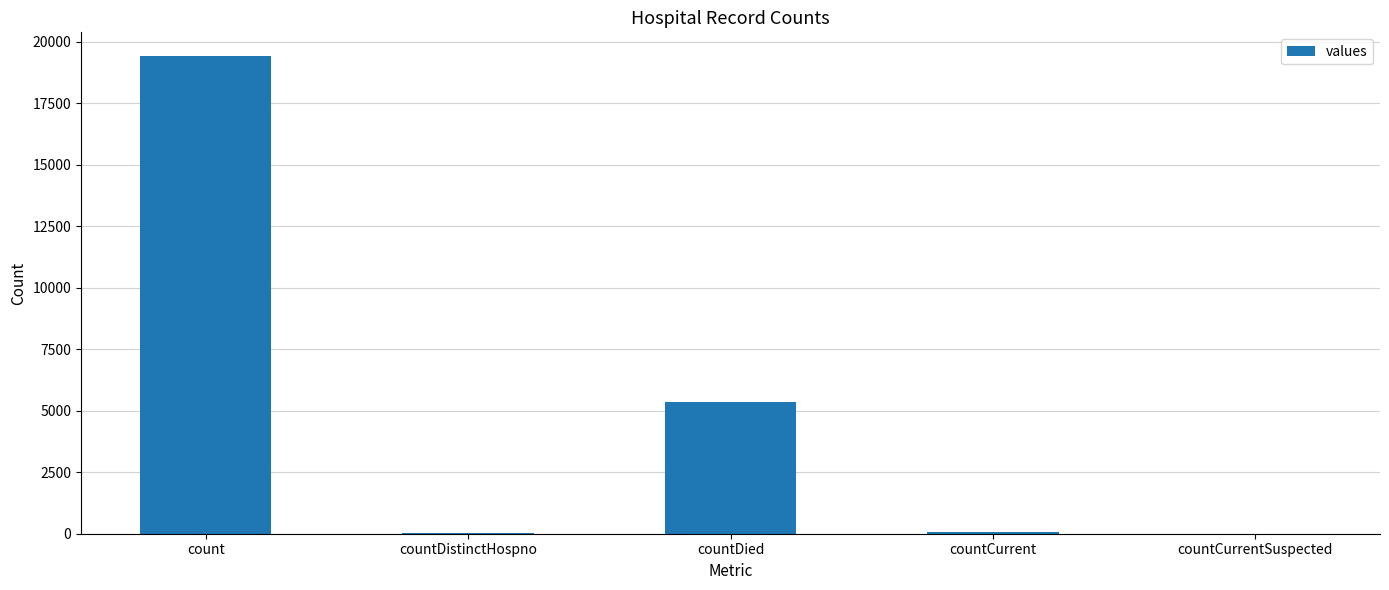

Count the number of categories in the chart.

5